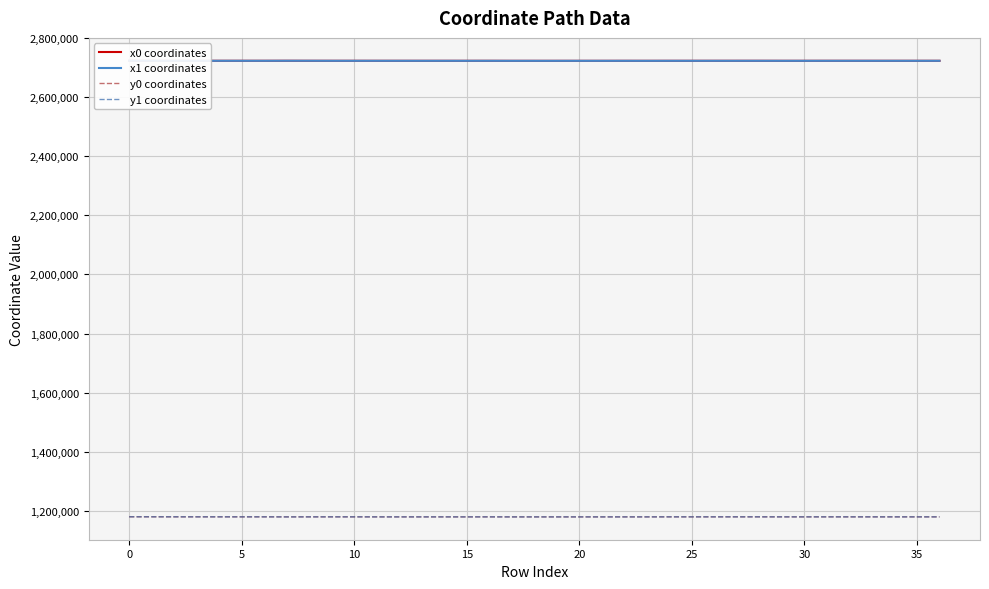

The value of y0 coordinates at 5 is 1179799.5. True or false?

True